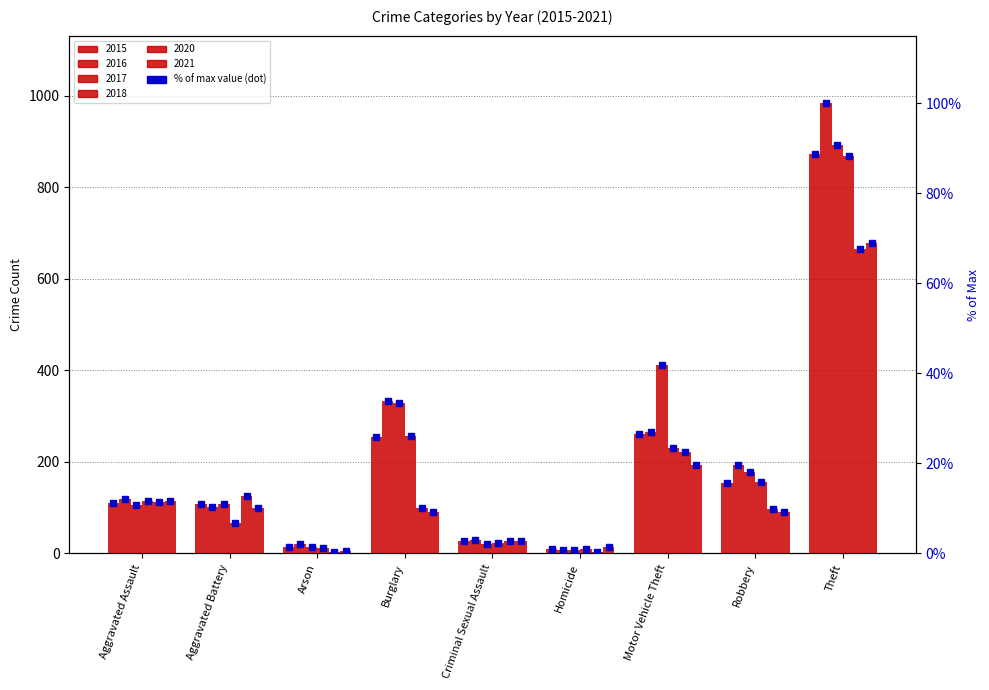

The 2016 % series shows 18.6 at Aggravated Battery. True or false?

False